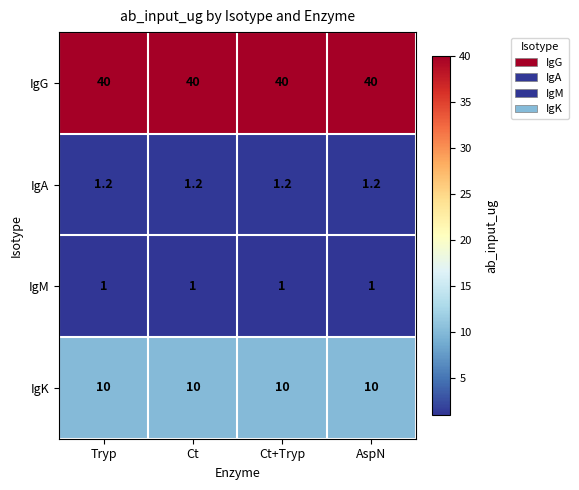

What is the total value across all series at Tryp?

52.2